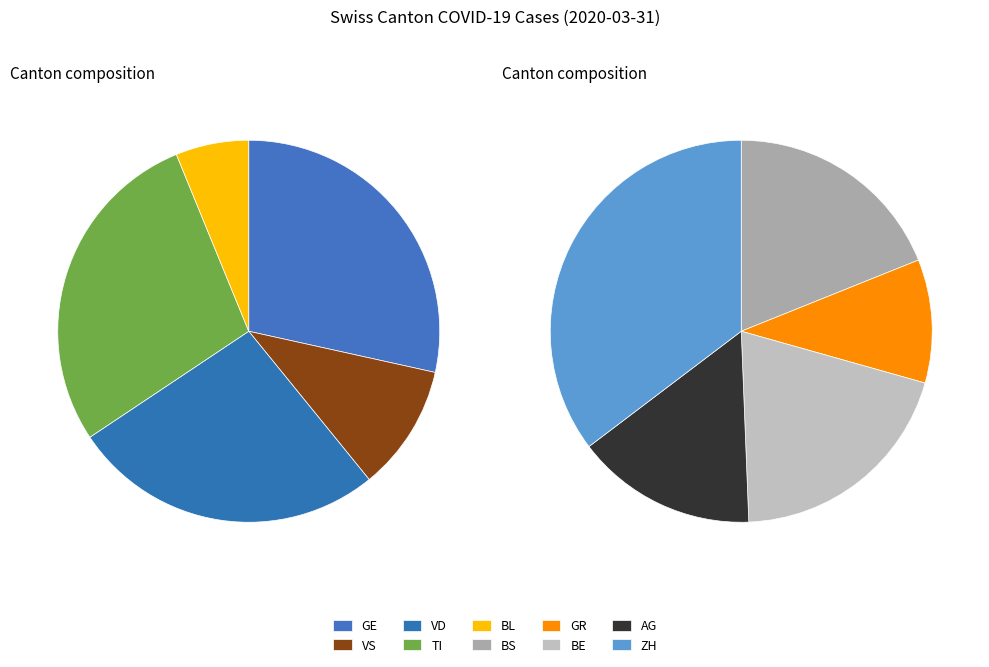

True or false: AG accounts for 1% of the total.

False